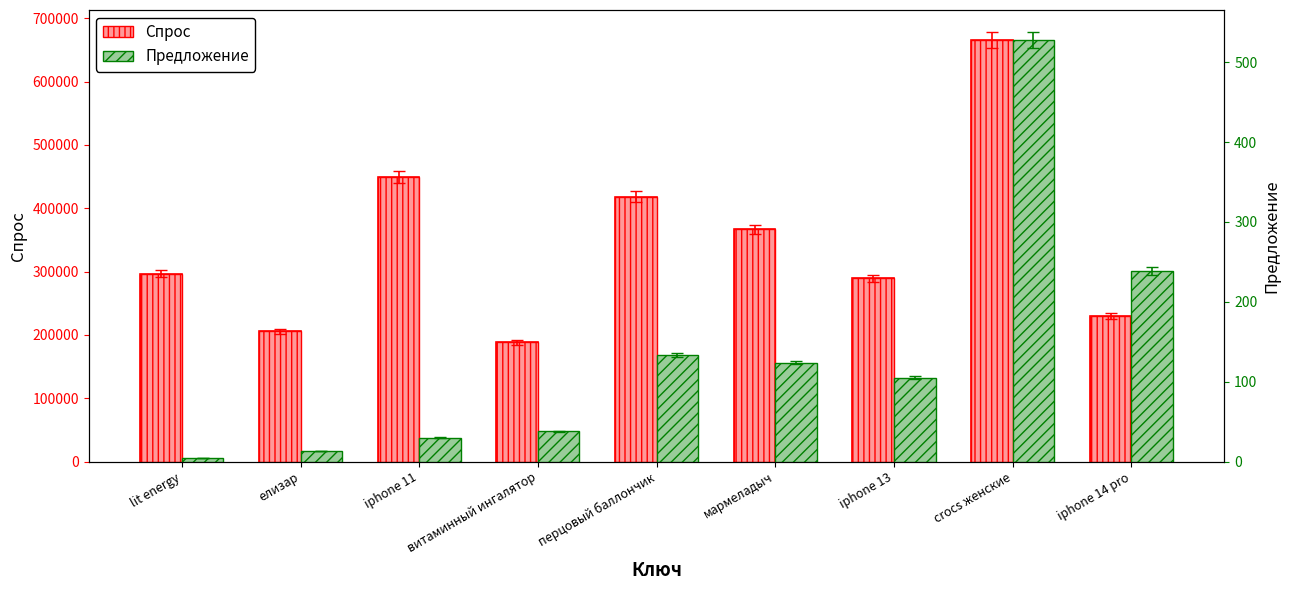

Which series has the largest total across all categories?

Спрос